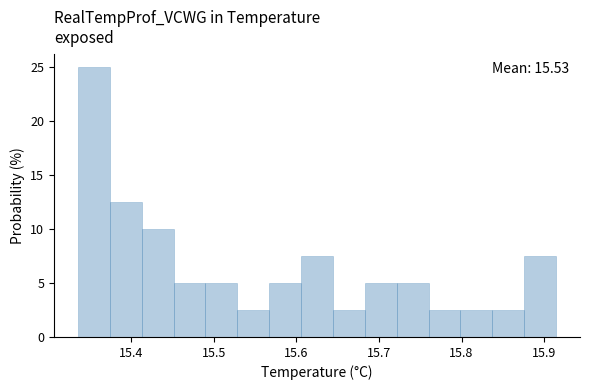

Around what value on the x-axis is the tallest bar? Give the approximate position of its centre, as read against the axis.

15.35